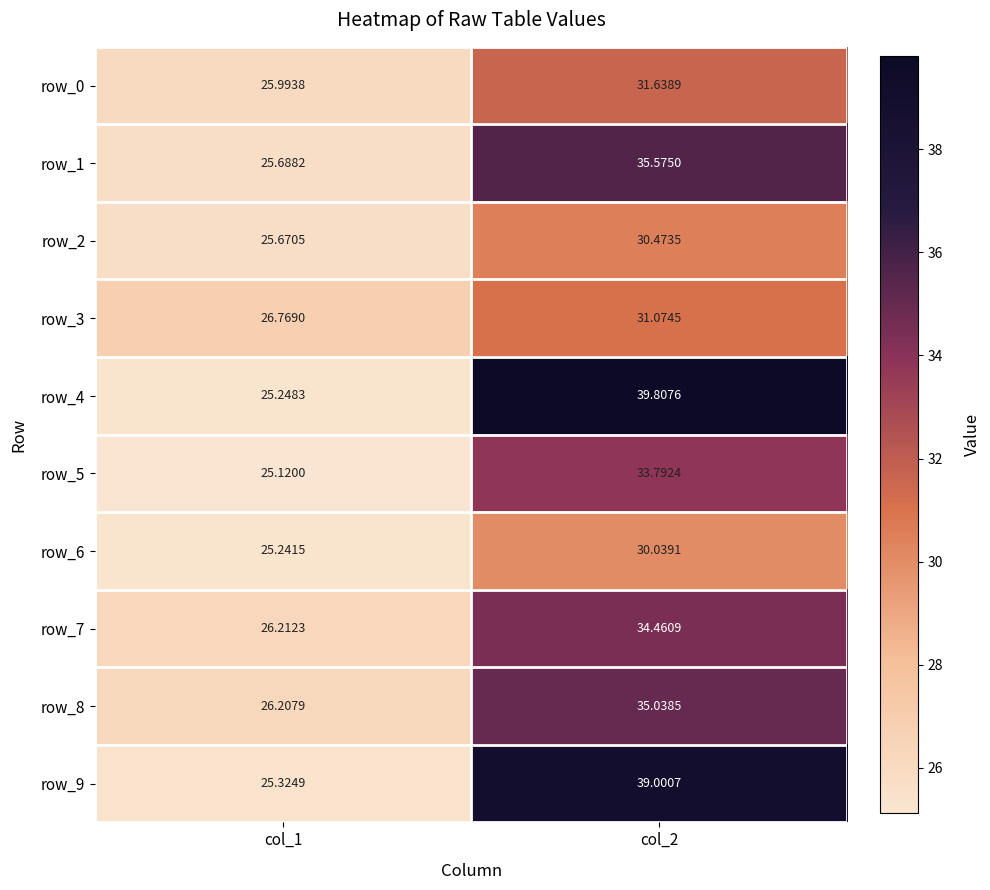

Reading left to right, list all the values displayed in this chart.

row_0: 26.0	31.6
row_1: 25.7	35.6
row_2: 25.7	30.5
row_3: 26.8	31.1
row_4: 25.2	39.8
row_5: 25.1	33.8
row_6: 25.2	30.0
row_7: 26.2	34.5
row_8: 26.2	35.0
row_9: 25.3	39.0